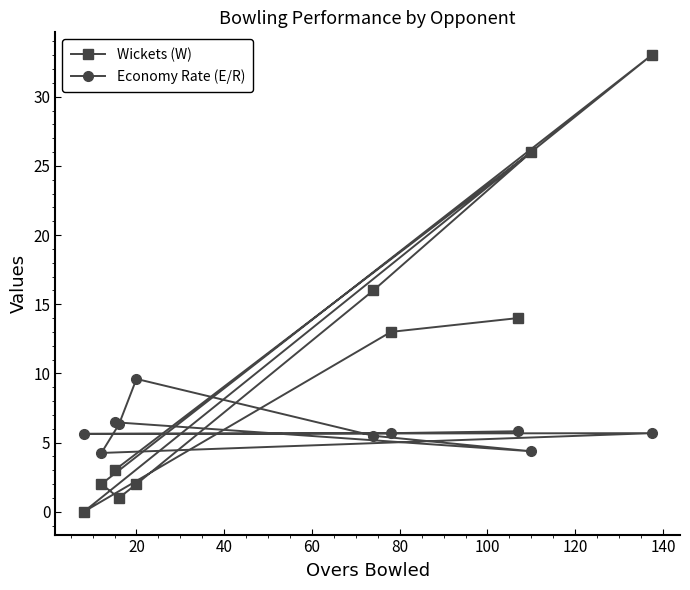

How many interior local peaks does the Economy Rate (E/R) series have?

2